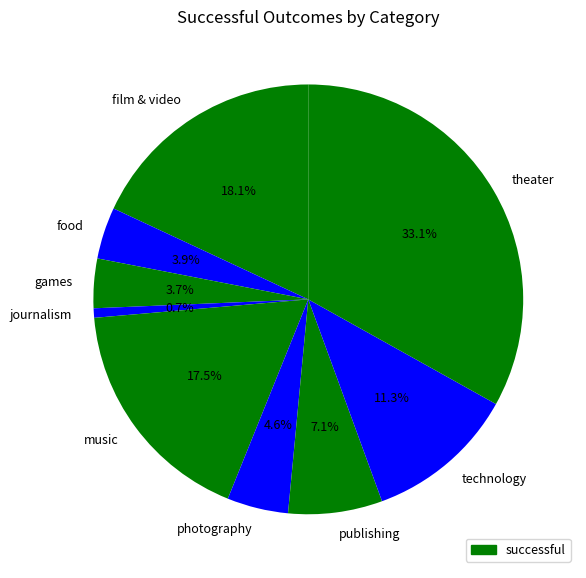

Which category has the smallest portion of the pie?

journalism